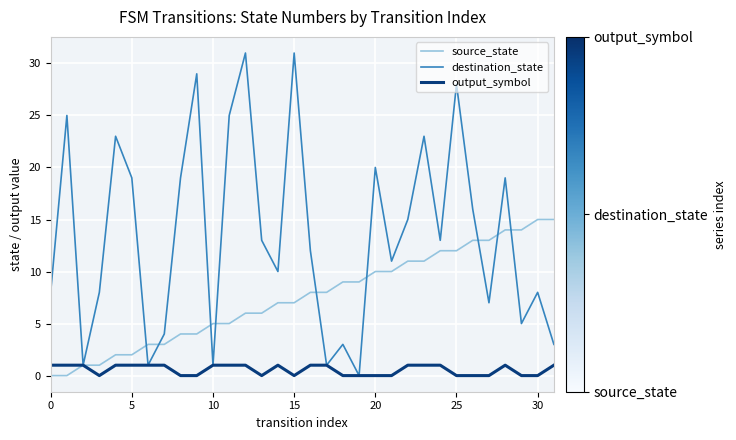

Does the chart display data point markers on the line(s)?

No